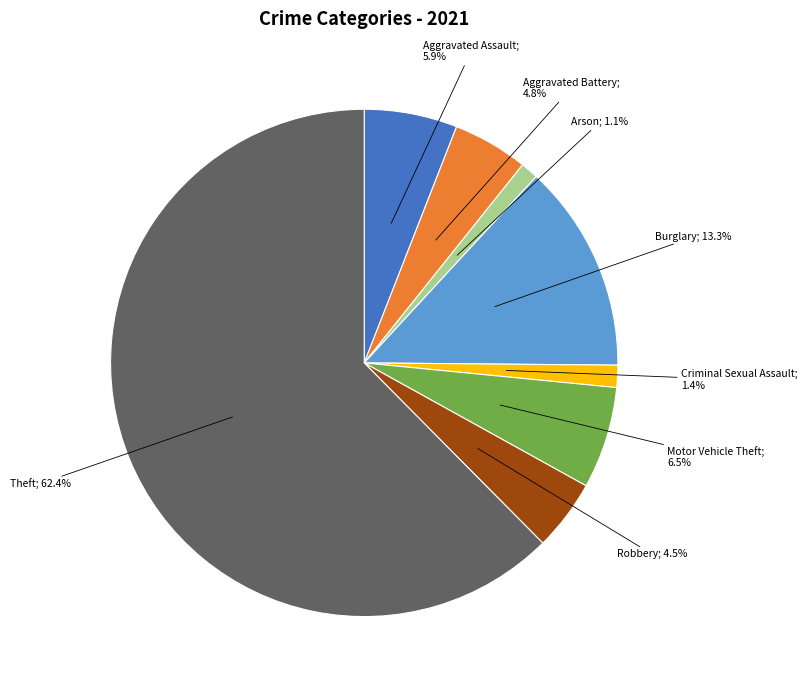

Is there any slice that represents more than half of the pie?

Yes